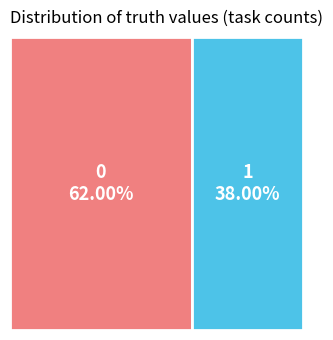

To the nearest percent, what is the difference between the largest and smallest slice percentages?

24%